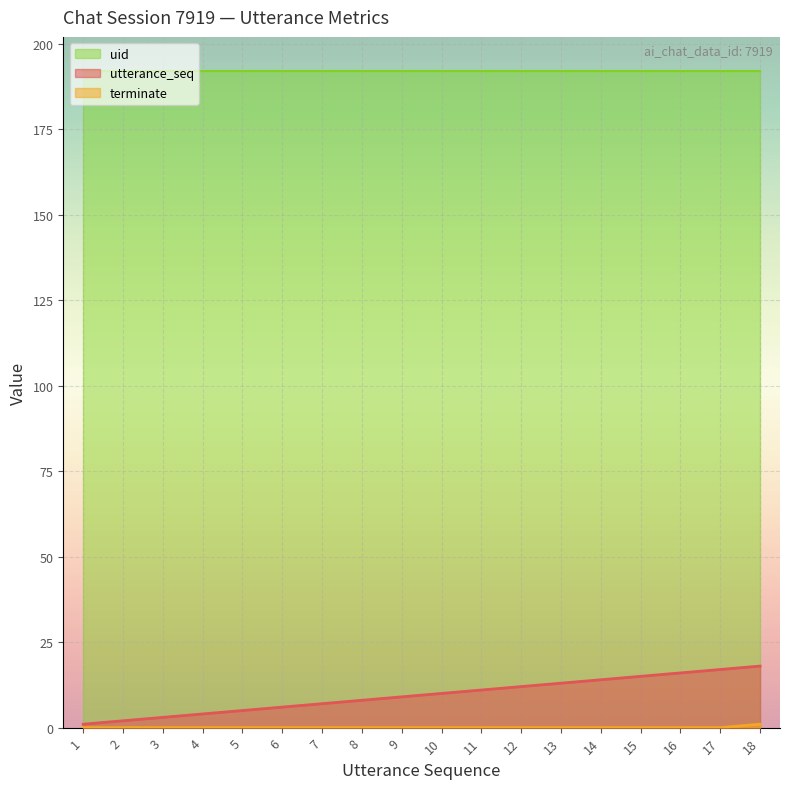

What is the difference between the maximum and minimum values in the utterance_seq series?

17